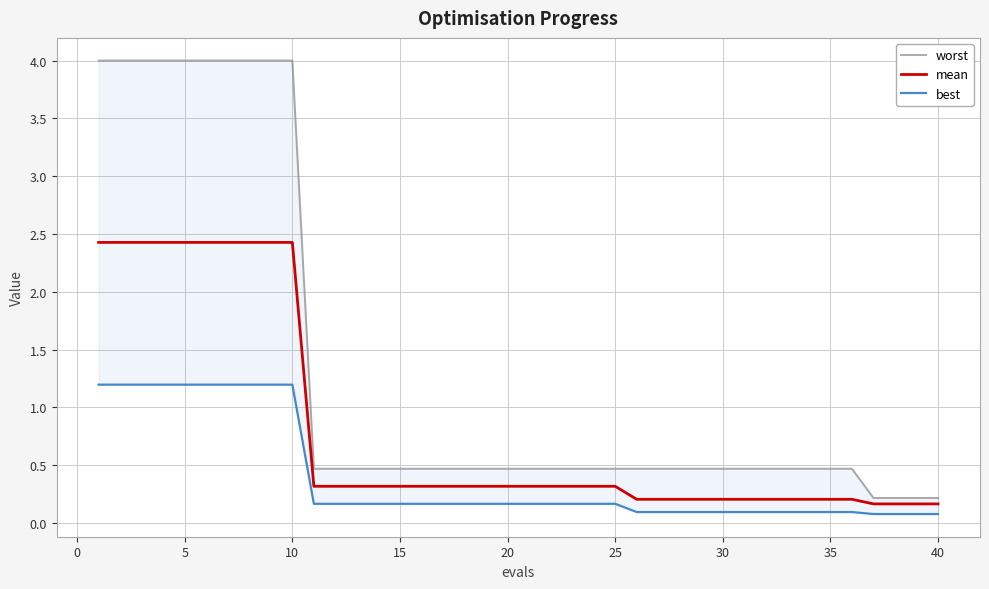

True or false: best and mean intersect in this chart.

False